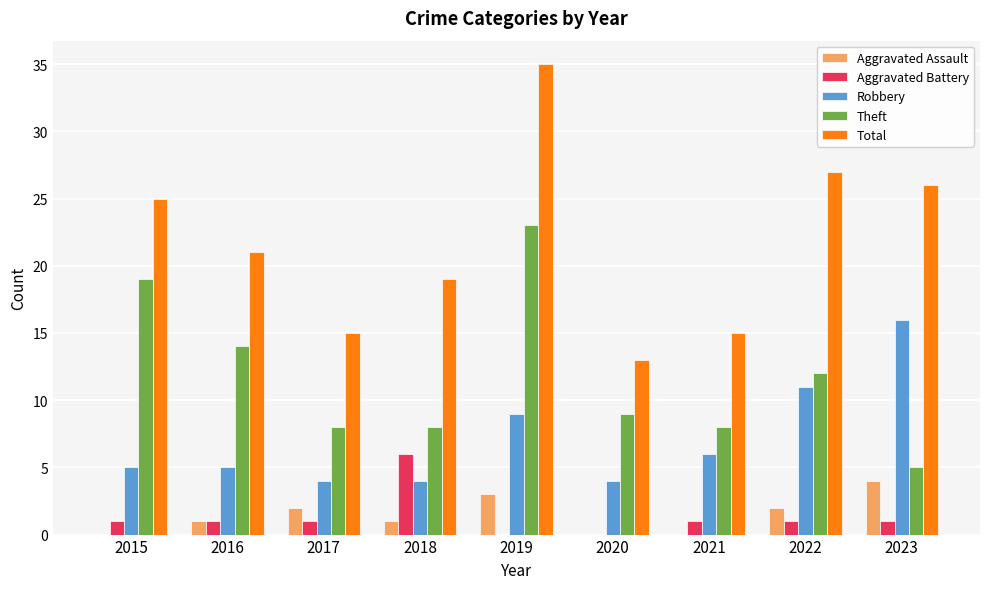

How many categories are shown in the chart?

9